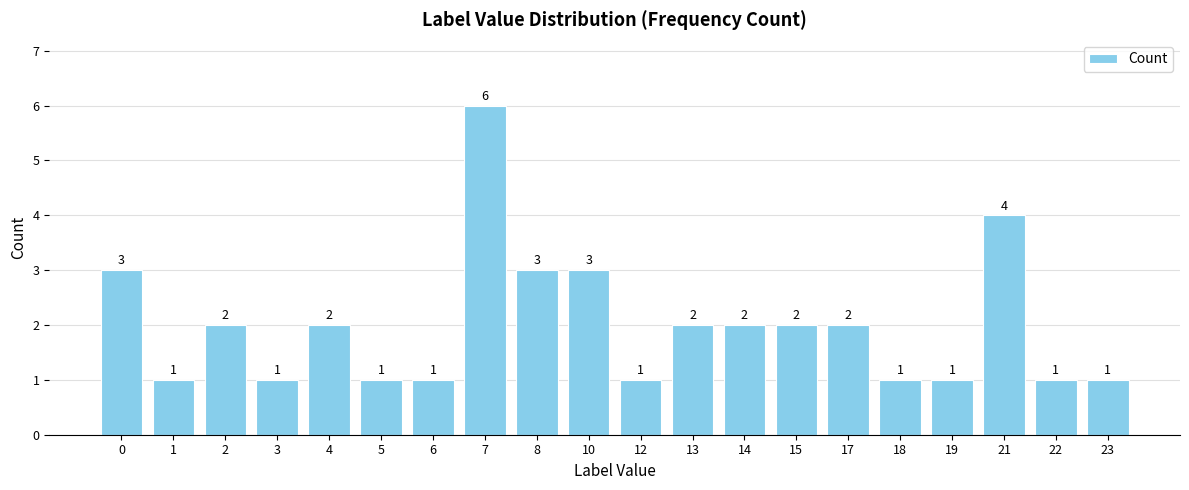

What is the ratio of the value at 18 to the value at 5?

1.0